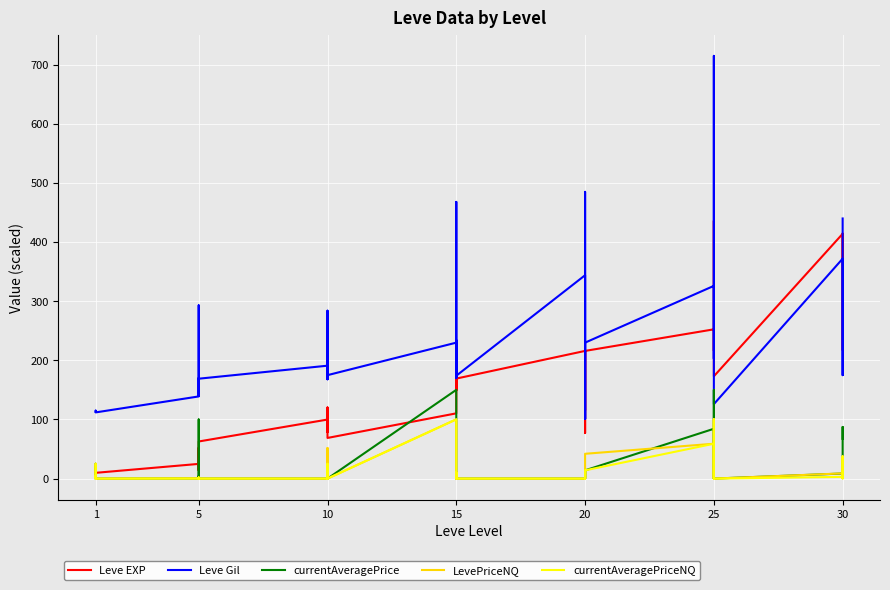

Count the number of categories in the chart.

40